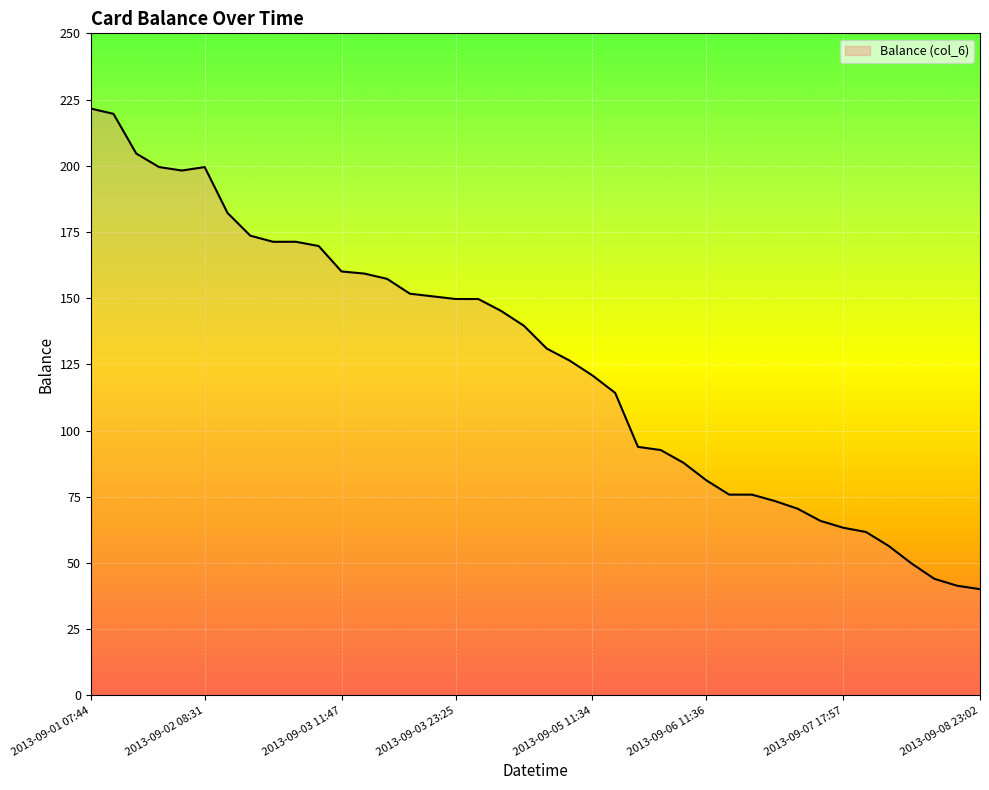

What is the smallest value displayed?

40.1